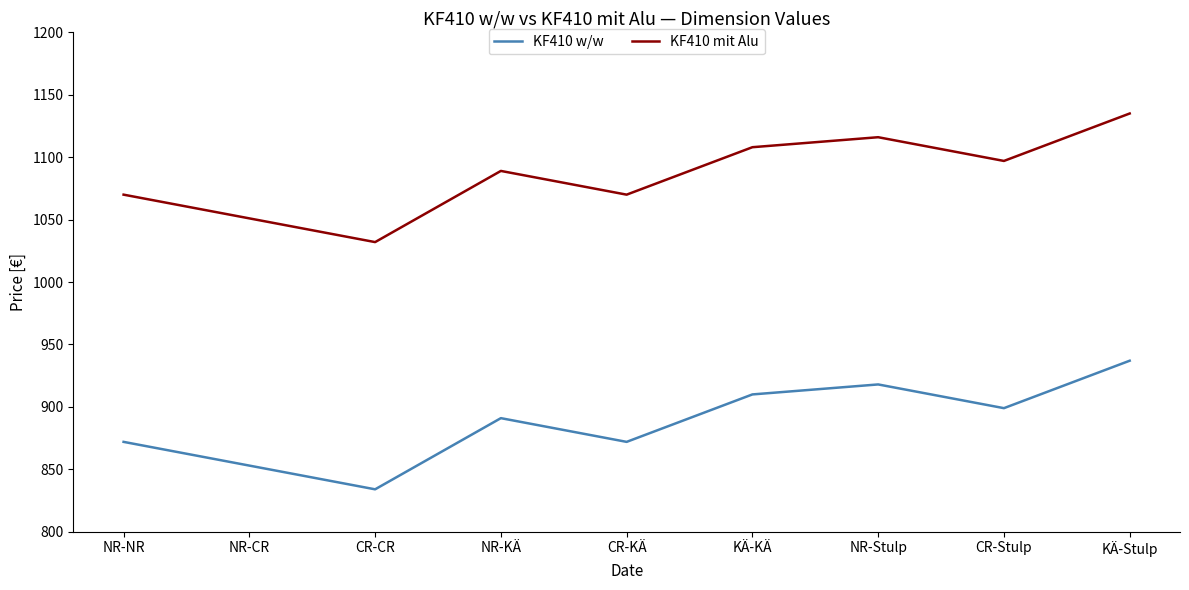

True or false: KF410 w/w and KF410 mit Alu cross at least once.

False